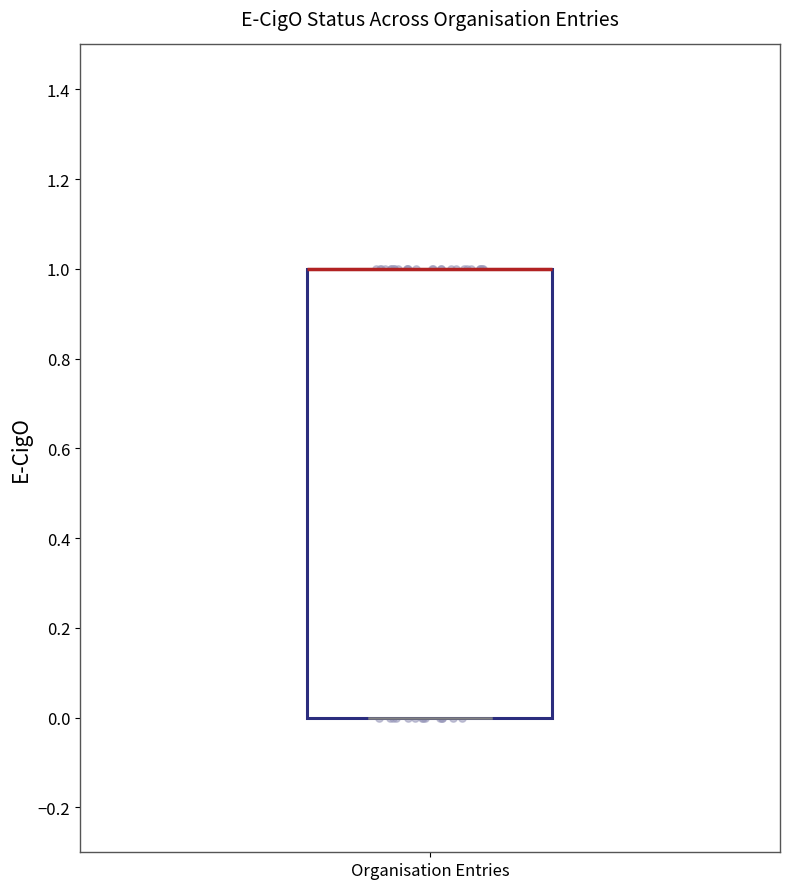

Read this box plot against the y-axis: the position of the median line, the range covered by the box, and the ends of both whiskers. The values are not printed on the chart, so give them approximately, as read against the axis.

median 1 (drawn on the box's upper edge), box 0 to 1, whiskers 0 to 1